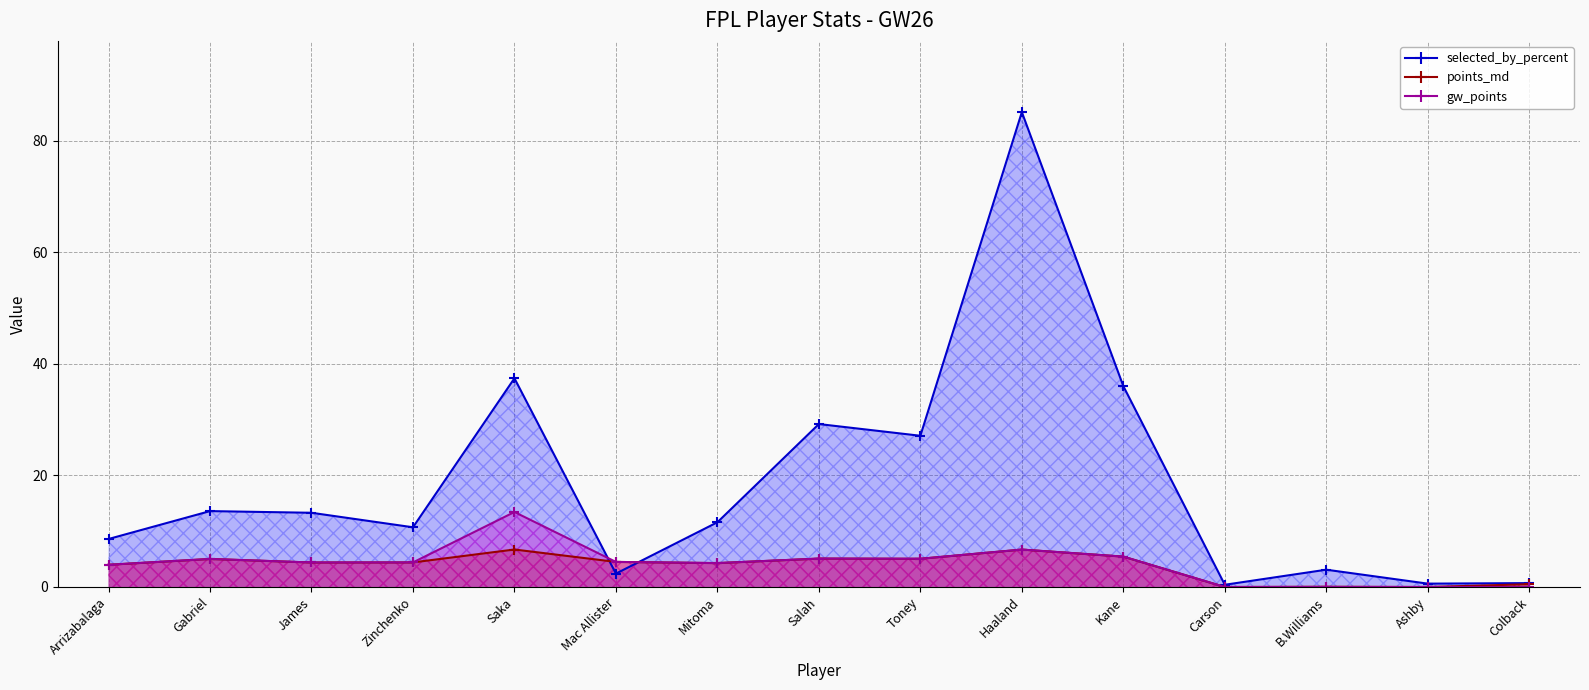

What position from the left is Colback?

15